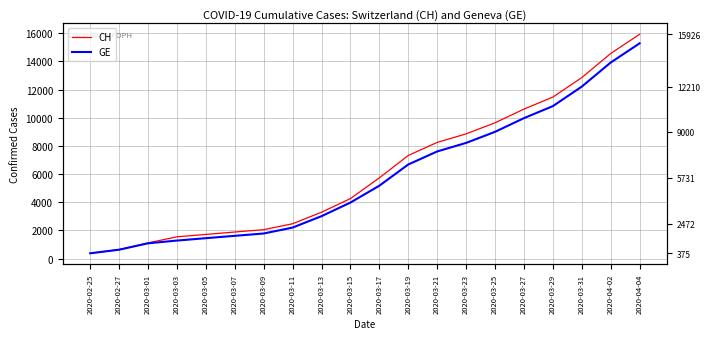

What are all the series names shown in the legend?

CH, GE